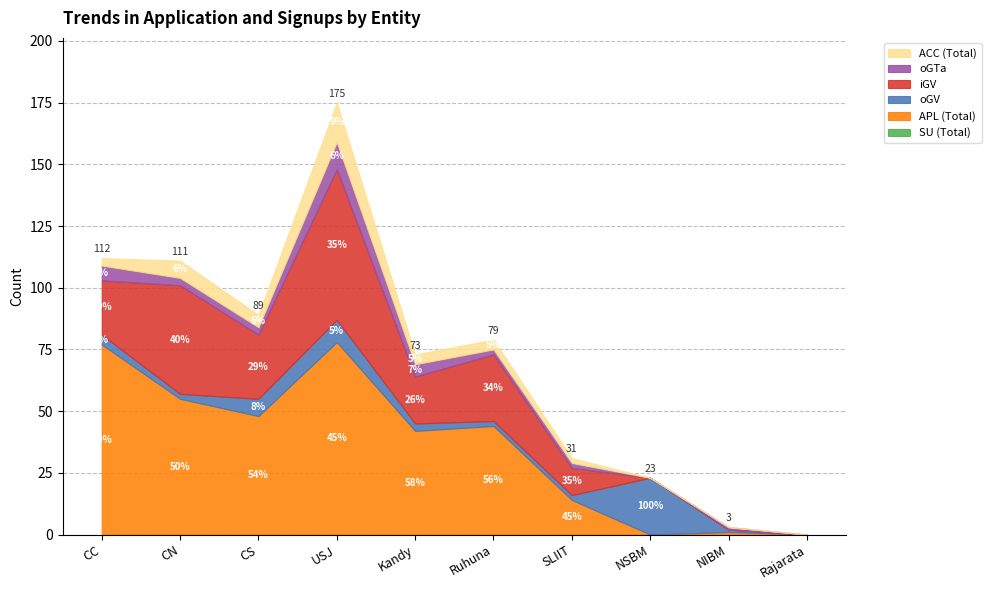

List the series in order of their peak value, highest first.

APL (Total), iGV, oGV, ACC (Total), oGTa, SU (Total)